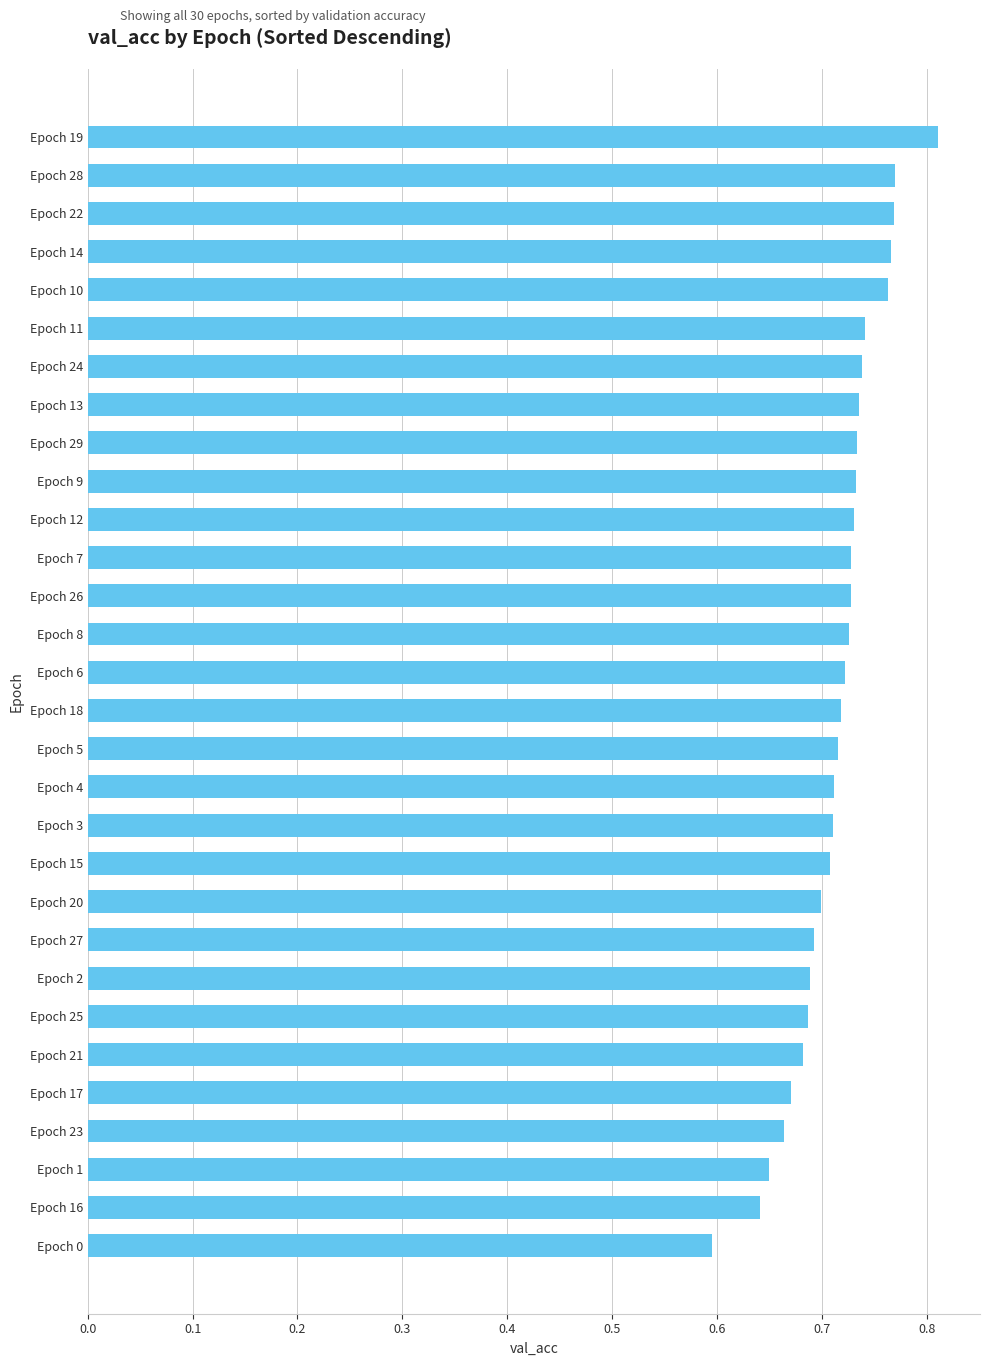

The chart shows a value of 0.9 at Epoch 1. True or false?

False